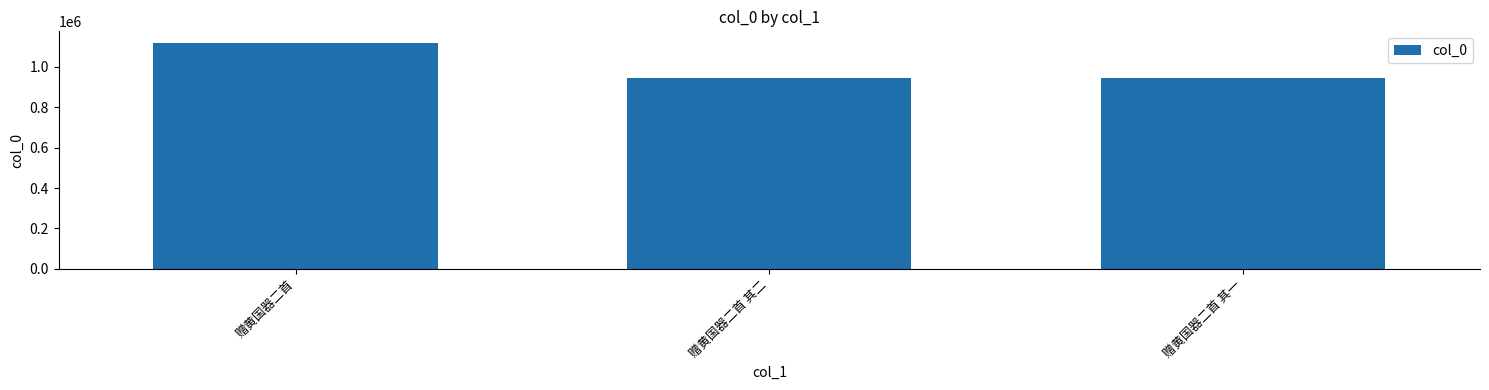

What is the label of the 2nd bar from the left?

赠黄国器二首 其二